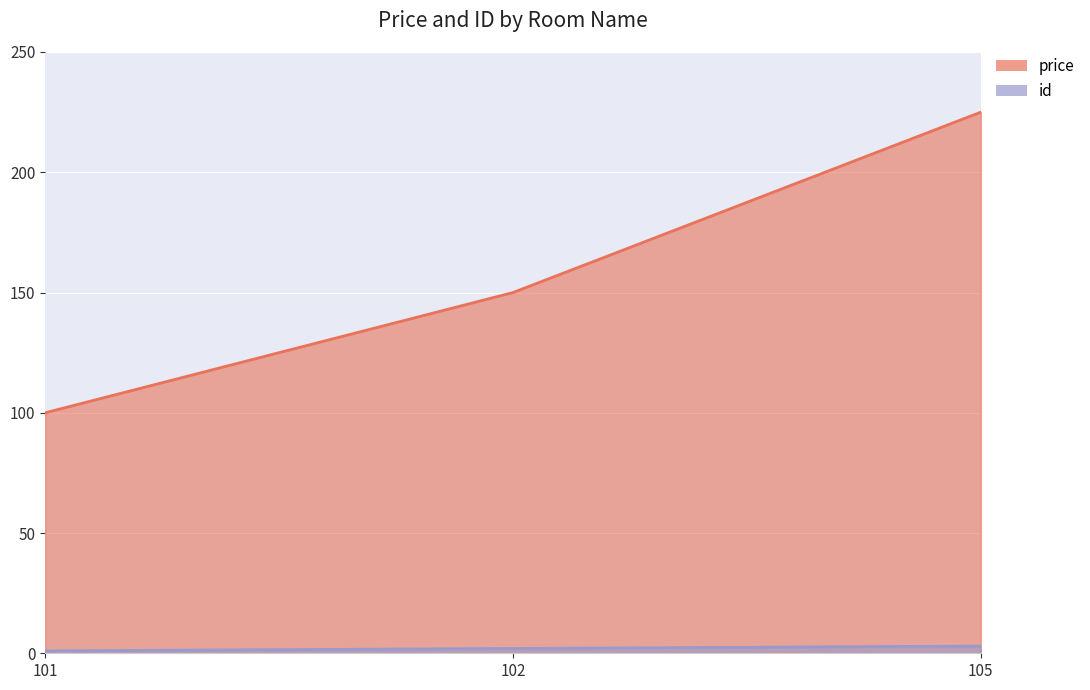

Rank the series at 105 from lowest to highest value.

id, price